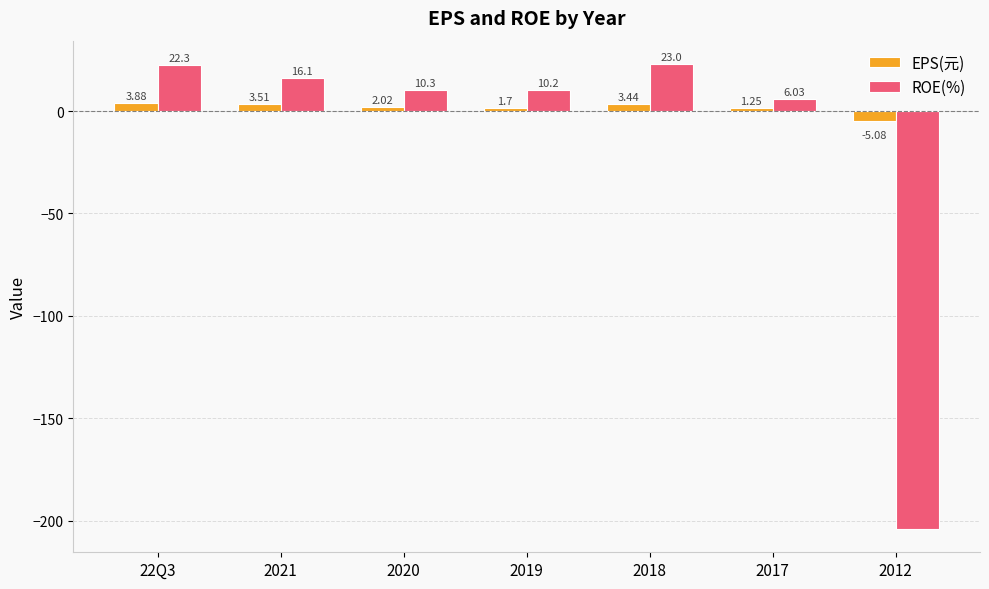

How many groups of bars are there?

7